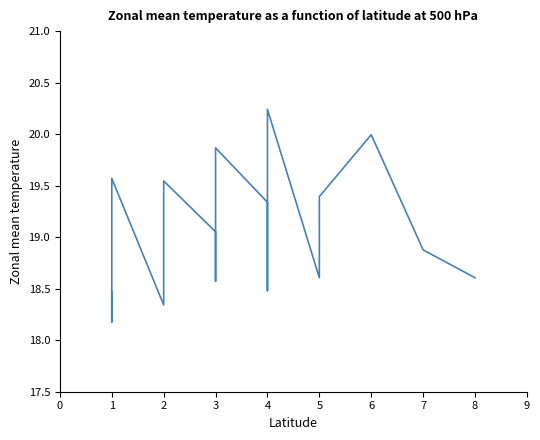

List the labels in order of value, smallest first.

1, 1, 1, 2, 1, 1, 4, 3, 5, 8, 7, 2, 3, 4, 5, 2, 1, 3, 6, 4